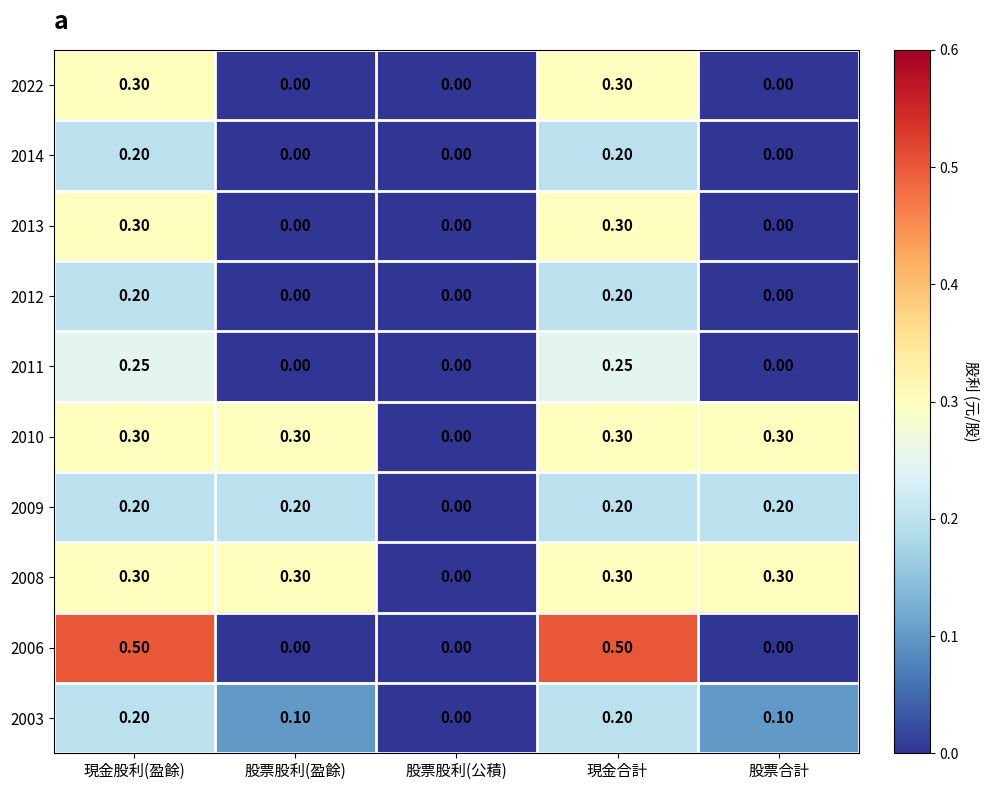

At which label does 2003 reach its minimum?

股票股利(公積)